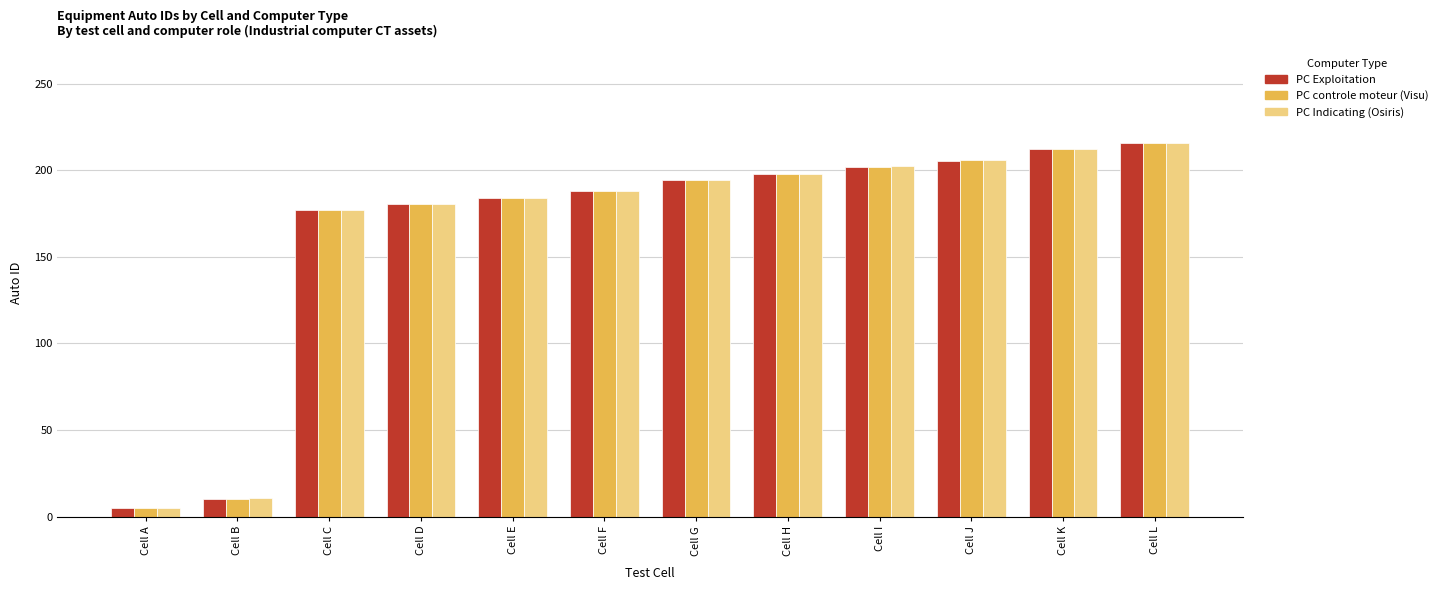

The value of PC Exploitation at Cell I is 68.3. True or false?

False